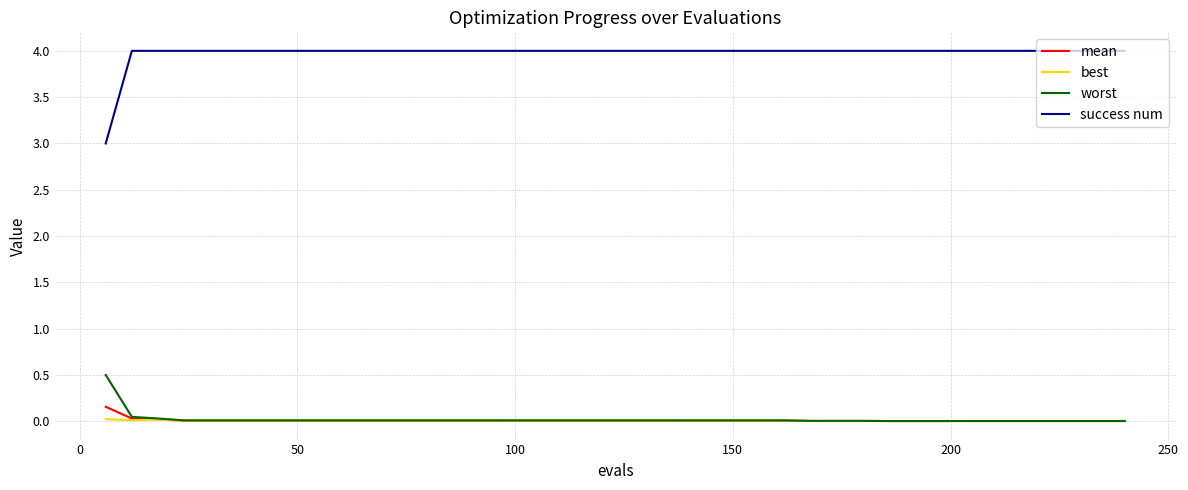

Which series has the largest range (max minus min)?

success num